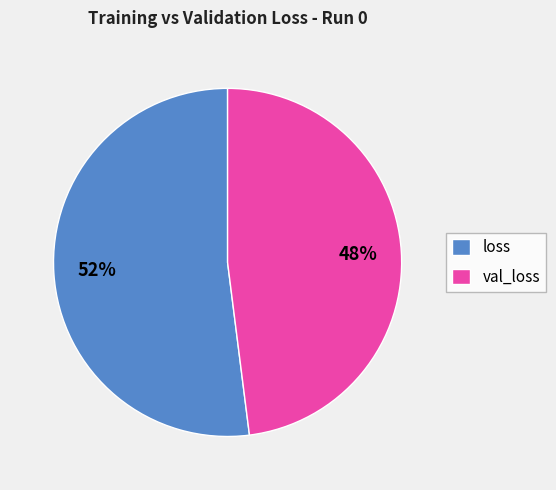

Is it true that val_loss is 48% of the pie?

True